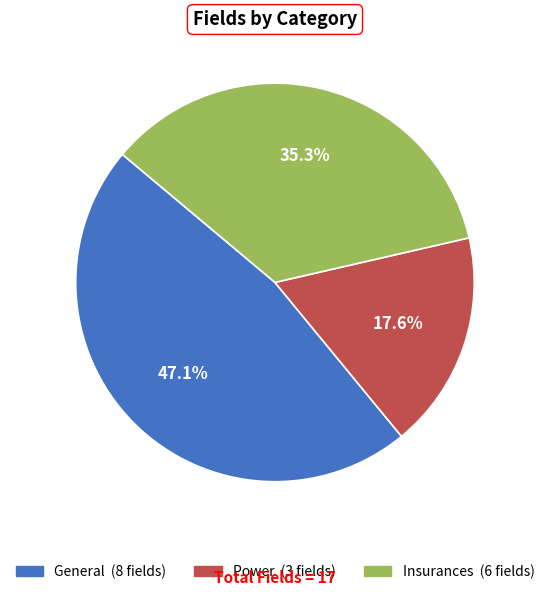

What is the largest slice in the pie chart?

General